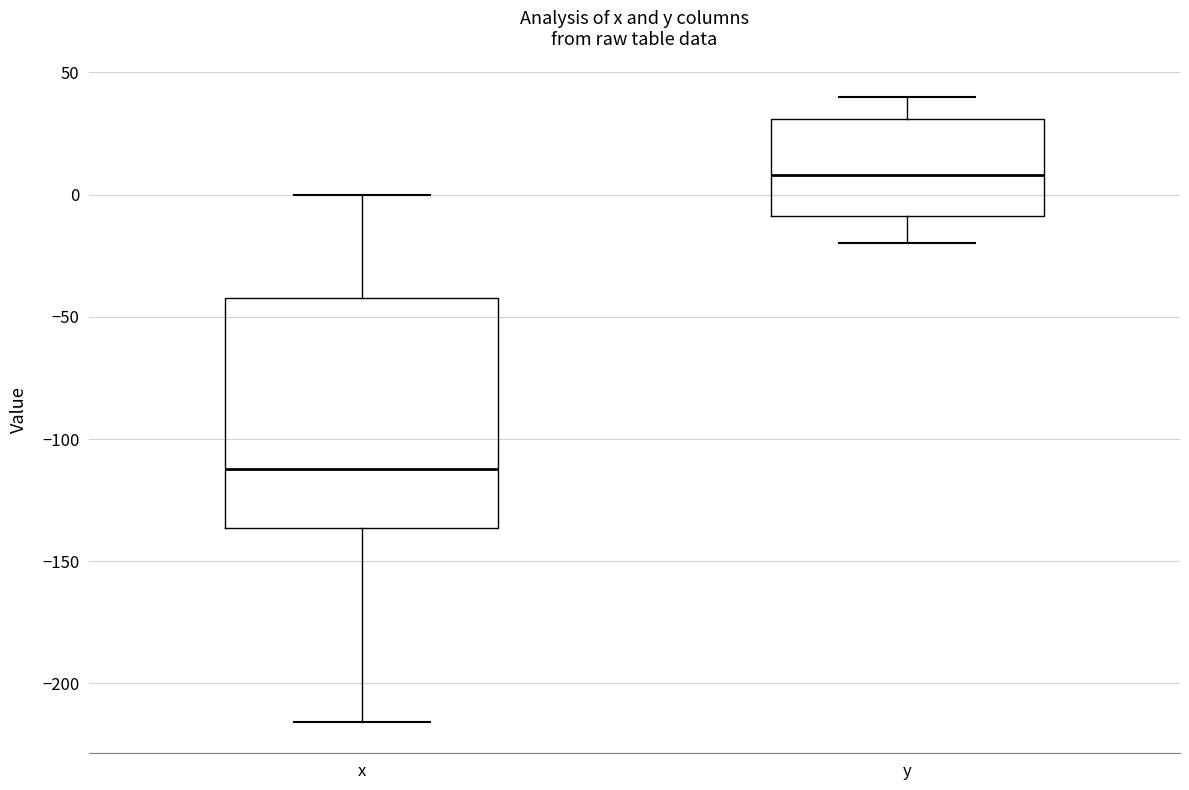

Which box's median line is the highest?

y